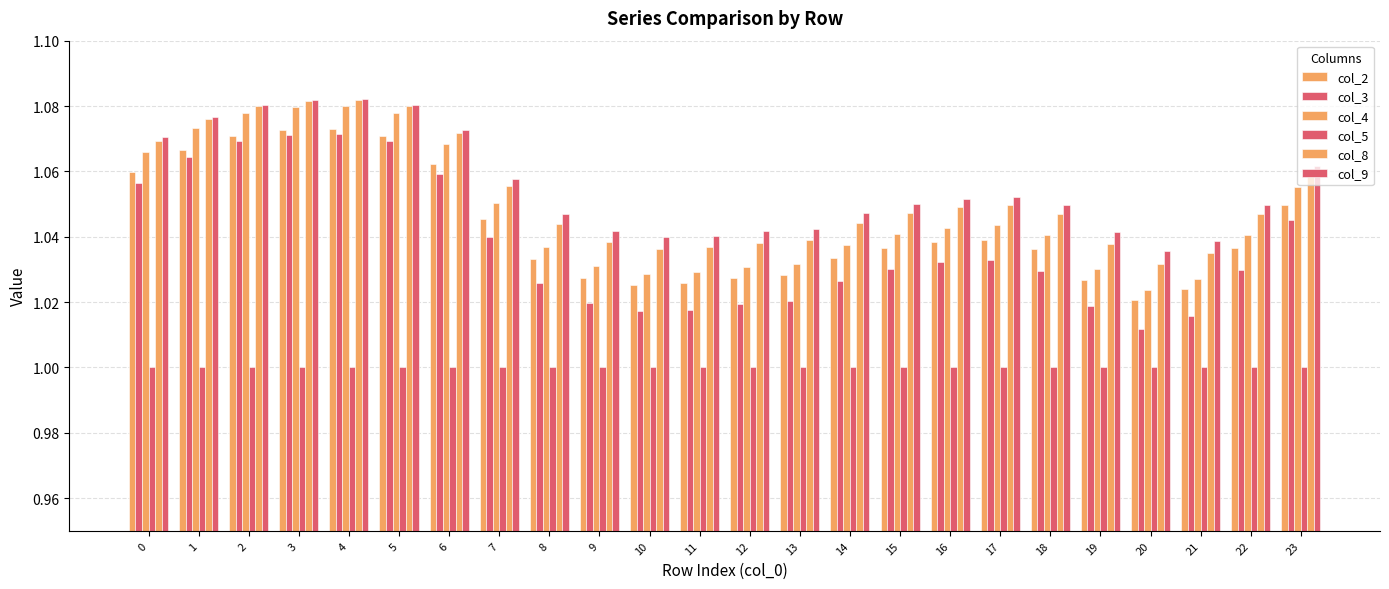

What is the value of the col_8 bar at the 15th from the left?

1.0